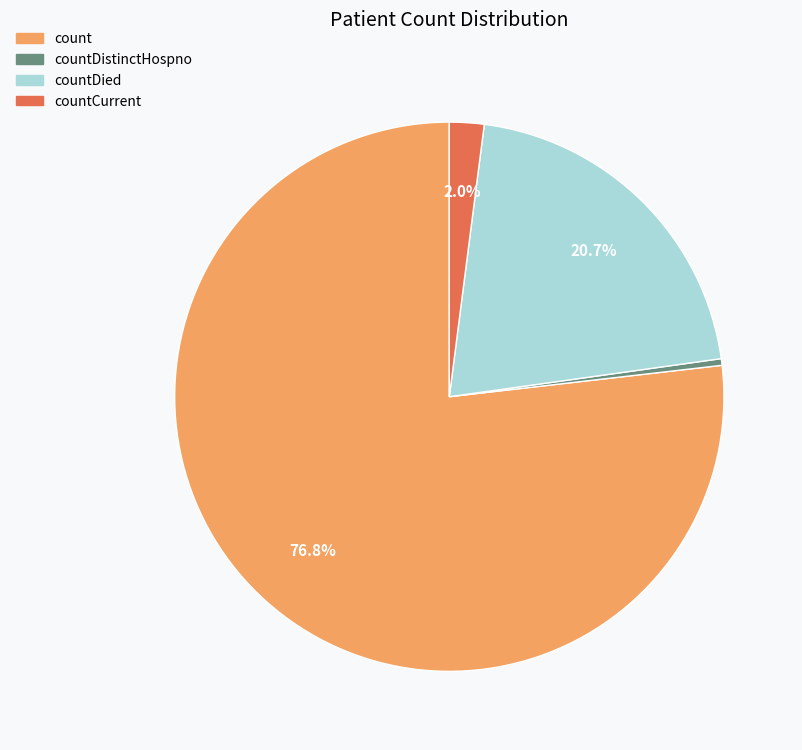

How many segments does this pie chart have?

4